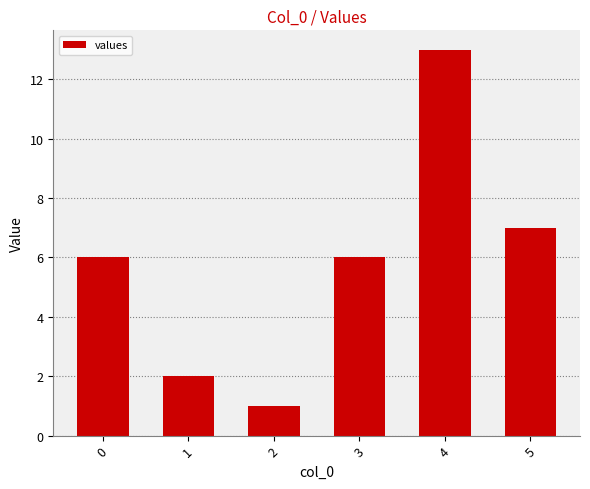

What is the average value?

6